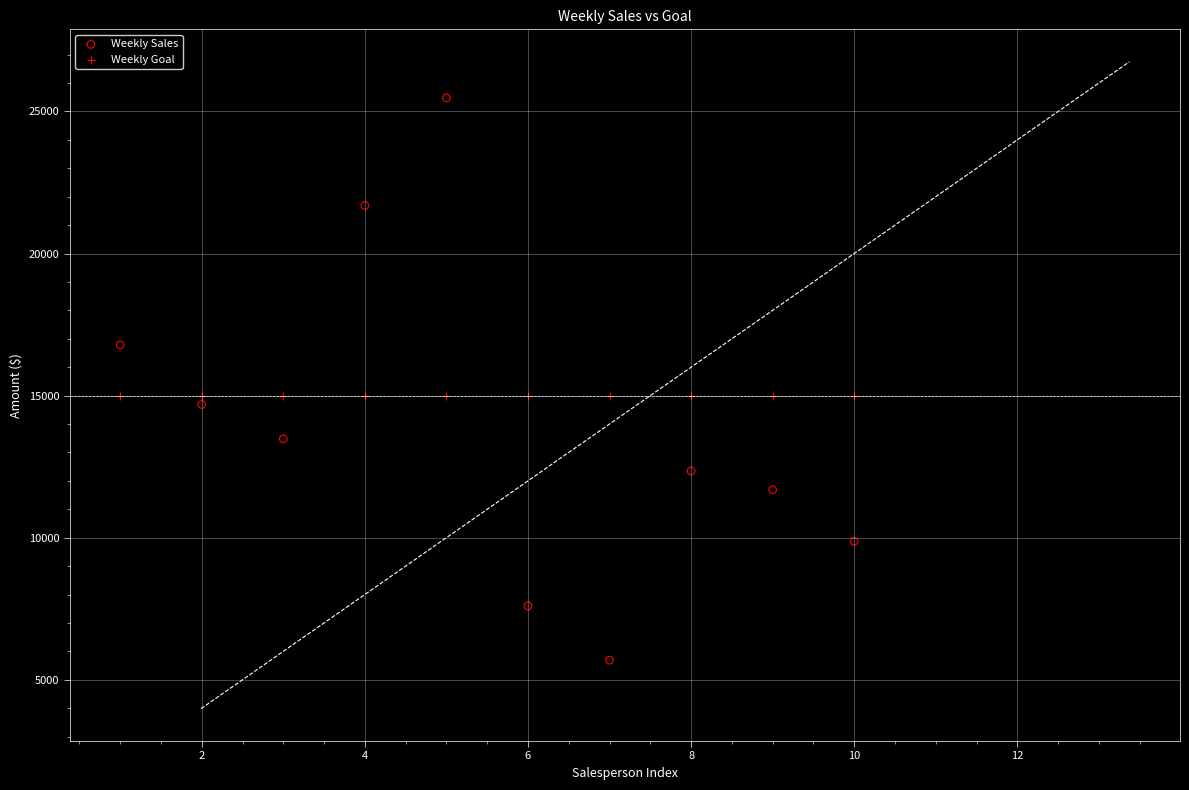

List the coordinates of all points in the Weekly Sales series as (Y, X) pairs, reading left to right.

(16785.1, 1.0)  (14687.5, 2.0)  (13479.0, 3.0)  (21689.5, 4.0)  (25478.5, 5.0)  (7600.0, 6.0)  (5689.0, 7.0)  (12346.9, 8.0)  (11687.0, 9.0)  (9874.5, 10.0)